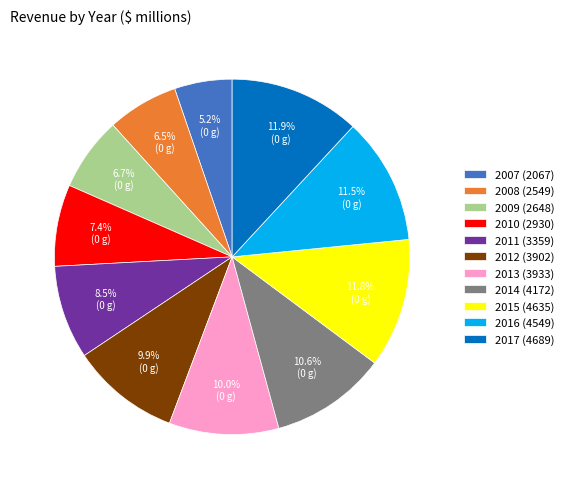

The 2014 slice represents 11% of the pie. True or false?

True